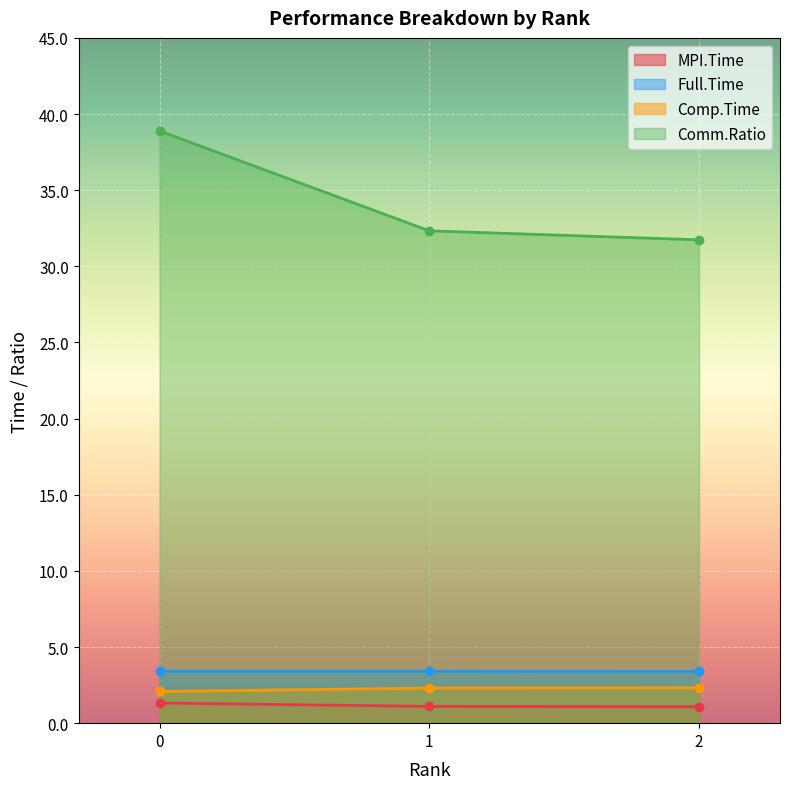

Does the chart display data point markers on the line(s)?

Yes